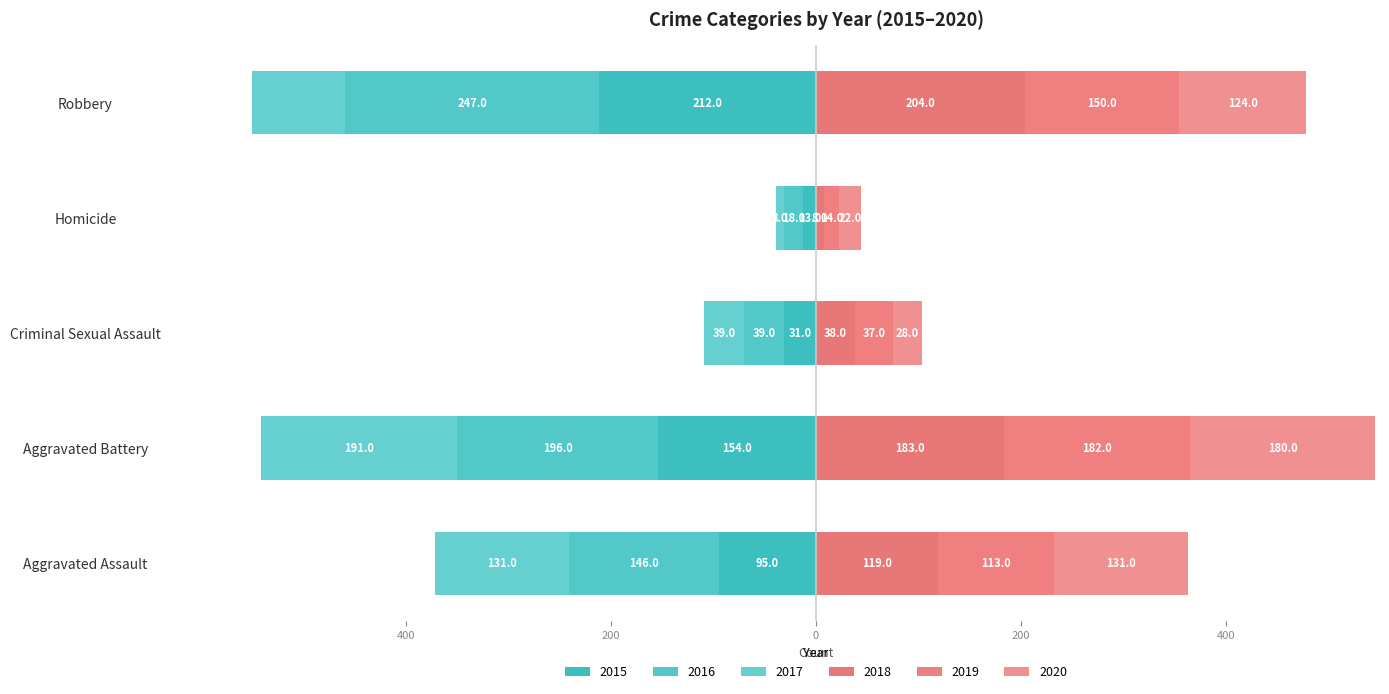

Count the 2019 values in the range 37 to 150.

3